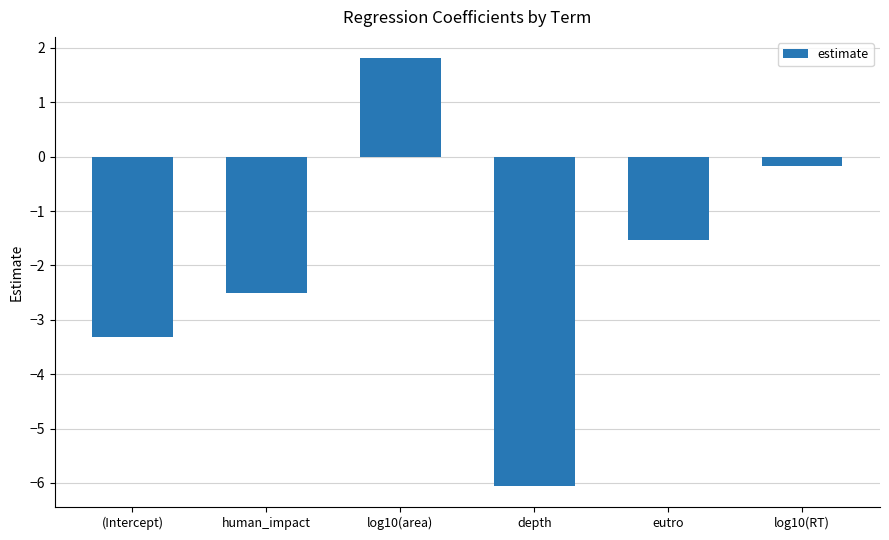

What is the label of the 3rd bar from the right?

depth